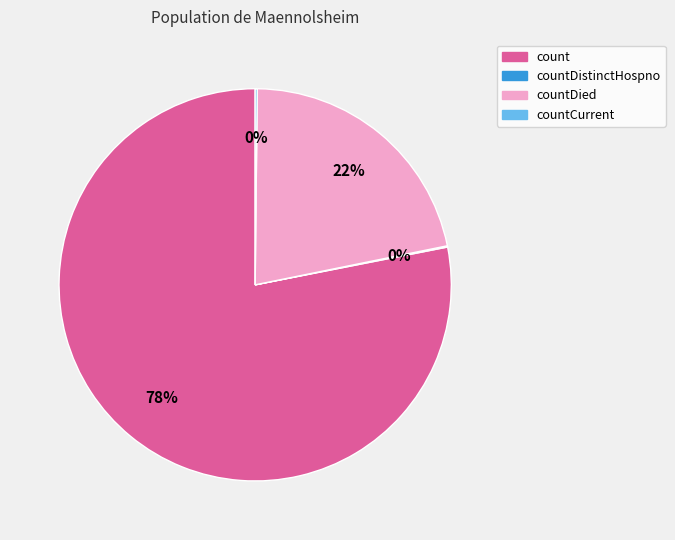

Is there a majority slice in this chart?

Yes